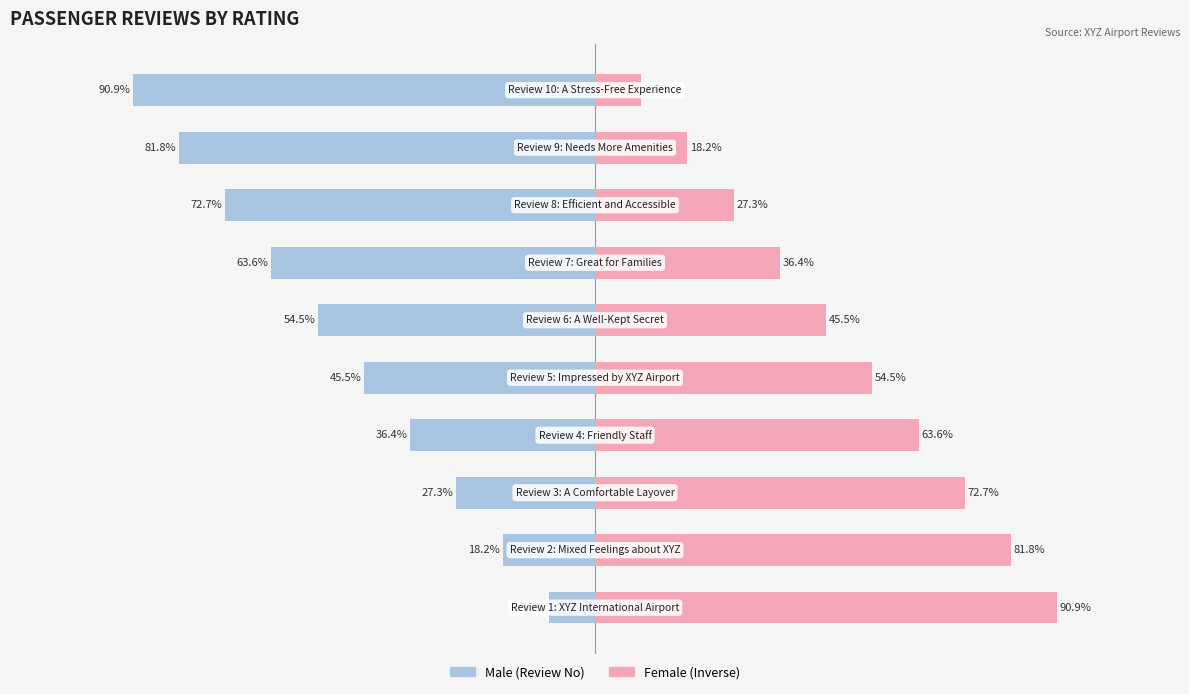

Reading left to right, extract all data points from this chart.

Male: -9.1	-18.2	-27.3	-36.4	-45.5	-54.5	-63.6	-72.7	-81.8	-90.9
Female: 90.9	81.8	72.7	63.6	54.5	45.5	36.4	27.3	18.2	9.1